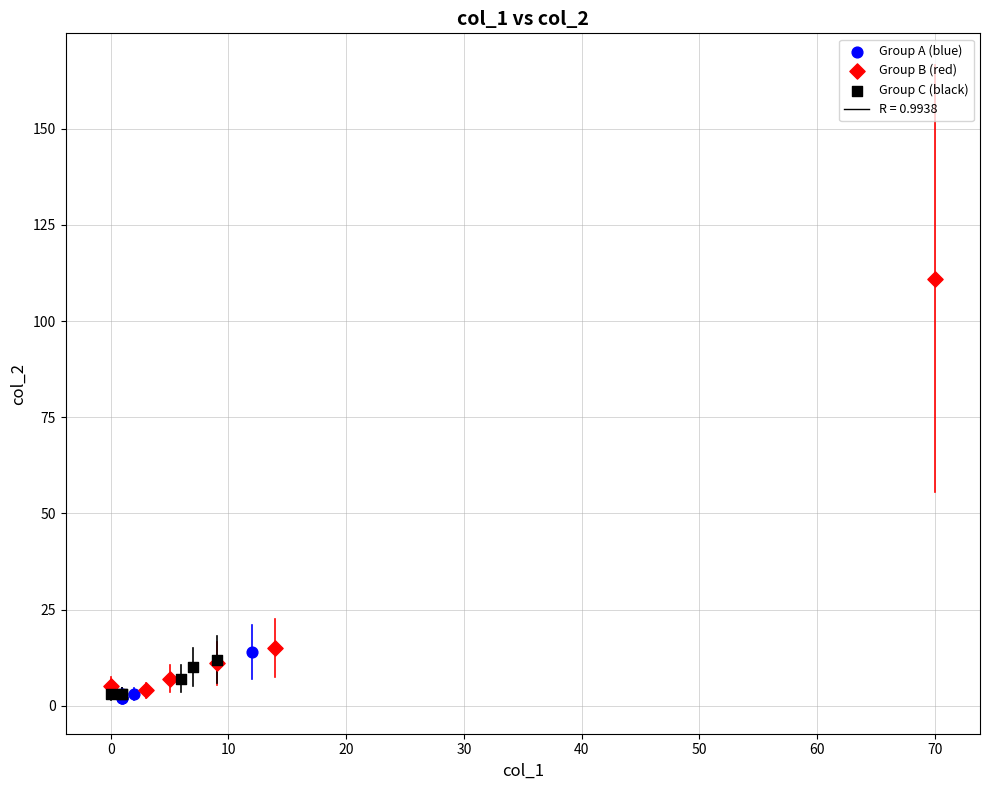

Which series reaches the maximum Y coordinate?

Group B (red)